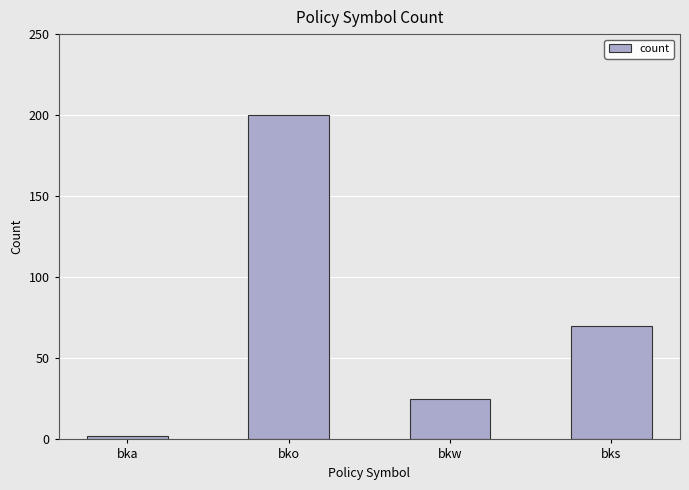

Reading left to right, transcribe all the data shown in this chart.

bka=2	bko=200	bkw=25	bks=70